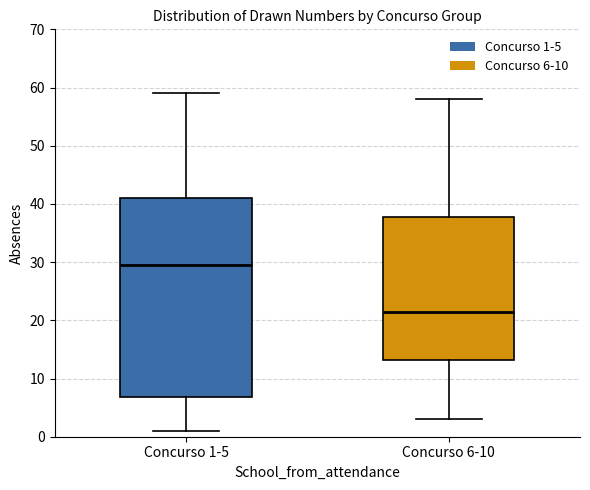

Reading left to right, transcribe this box plot: for each box, give where its median line is, the range the box spans, and where its two whiskers end, as read against the y-axis. The values are not printed on the chart, so give them approximately, as read against the axis.

Concurso 1-5: median 30, box 7 to 41, whiskers 1 to 59
Concurso 6-10: median 22, box 13 to 38, whiskers 3 to 58